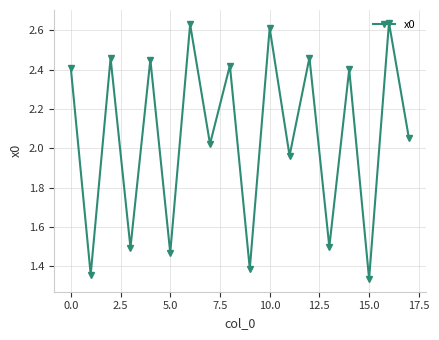

What is the sum of all values?

37.1